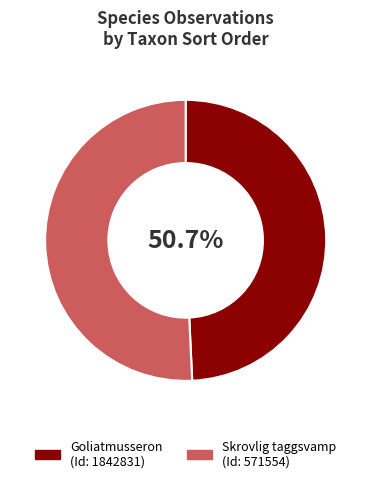

Is there any slice that represents more than half of the pie?

Yes